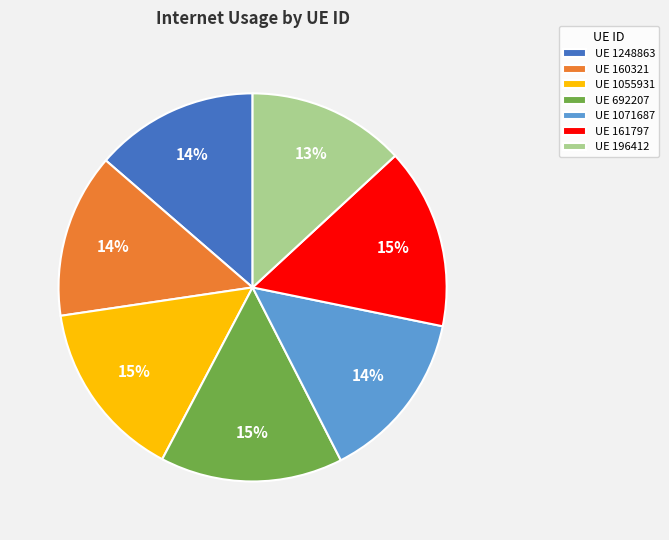

To the nearest percent, what is the difference between the largest and smallest slice percentages?

2%